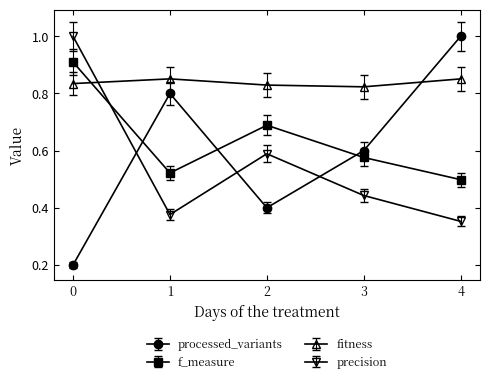

True or false: processed_variants has more than 0 interior local peaks.

True